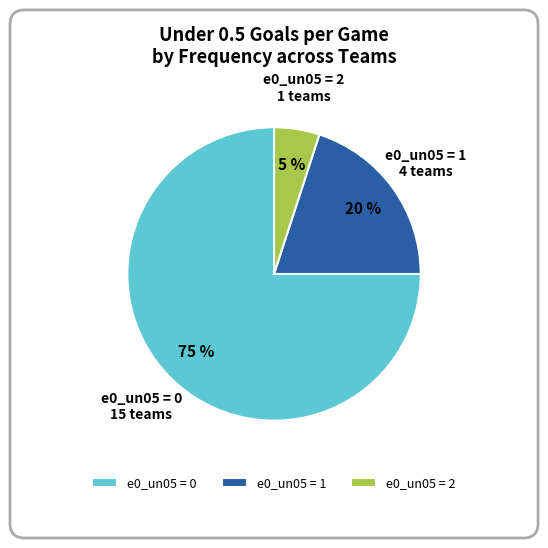

How many segments does this pie chart have?

3